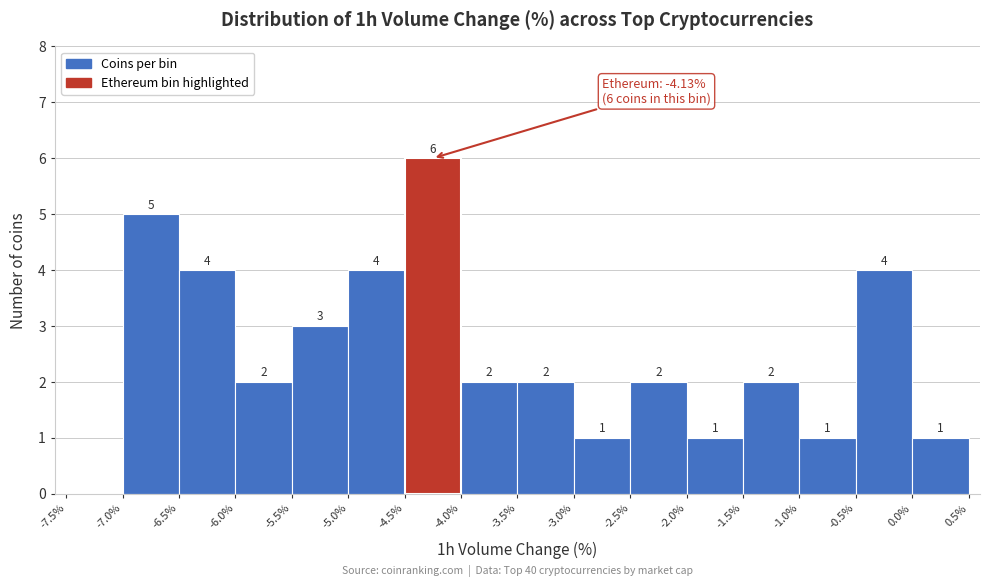

Which range on the x-axis has the tallest bar?

-4.5% to -4.0%